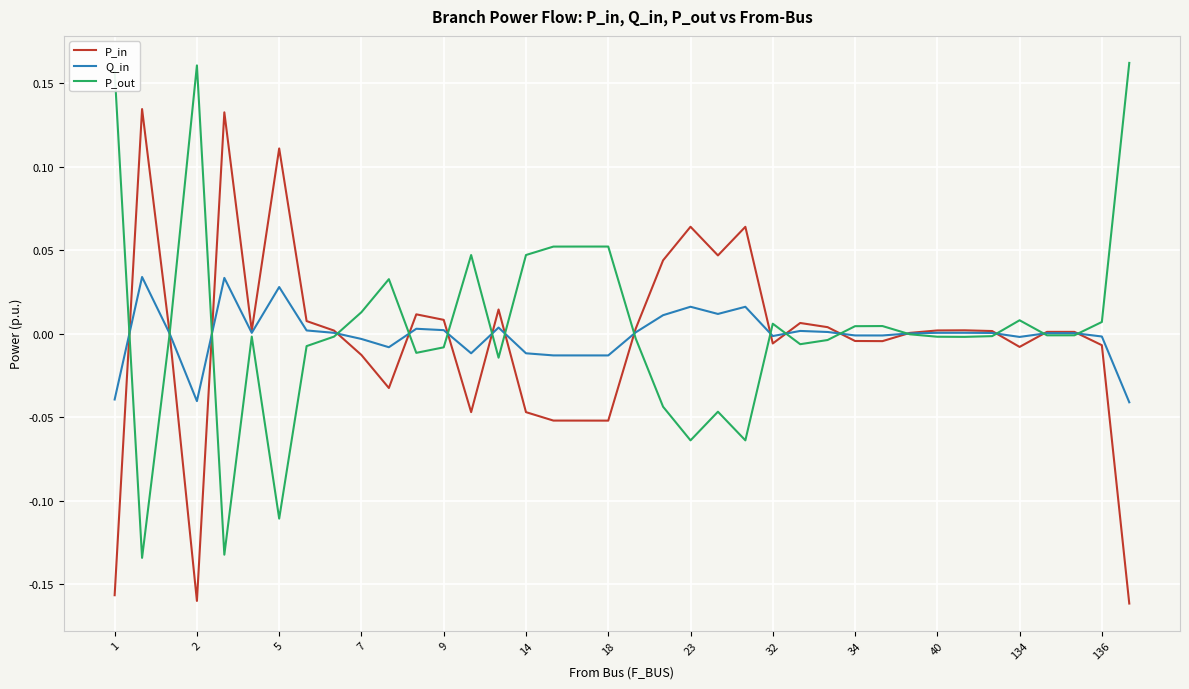

Rank the series by their maximum value, from highest to lowest.

P_out, P_in, Q_in